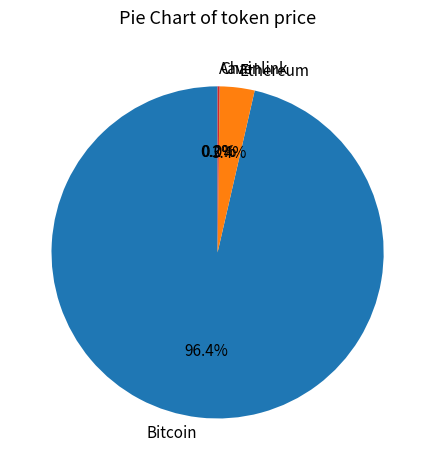

Which slice represents more than half of the pie?

Bitcoin